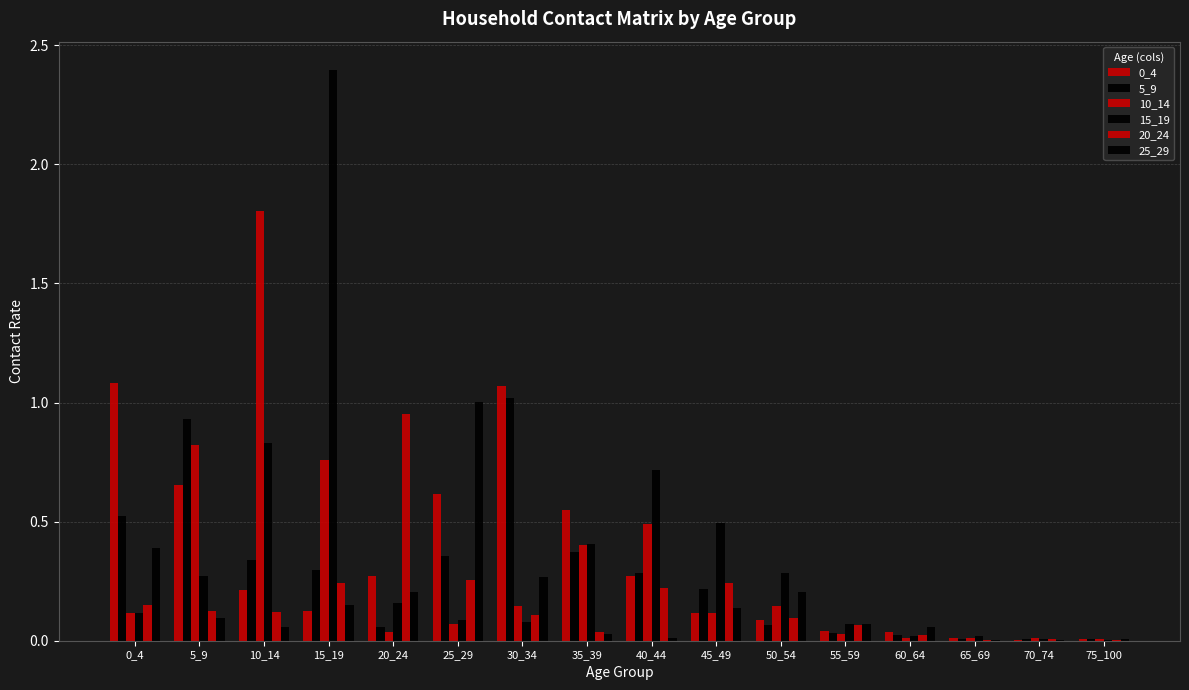

Which has a higher value, 65_69 or 40_44?

40_44